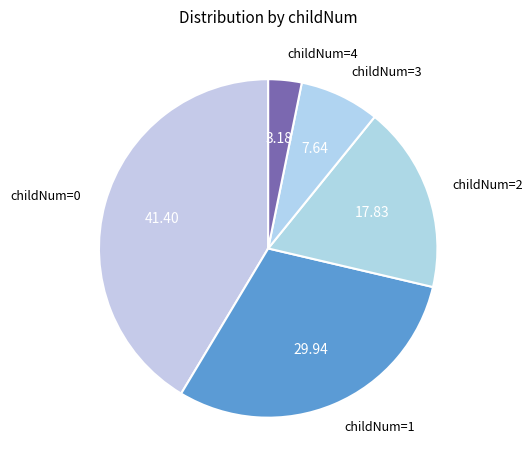

How many slices are in this pie chart?

5